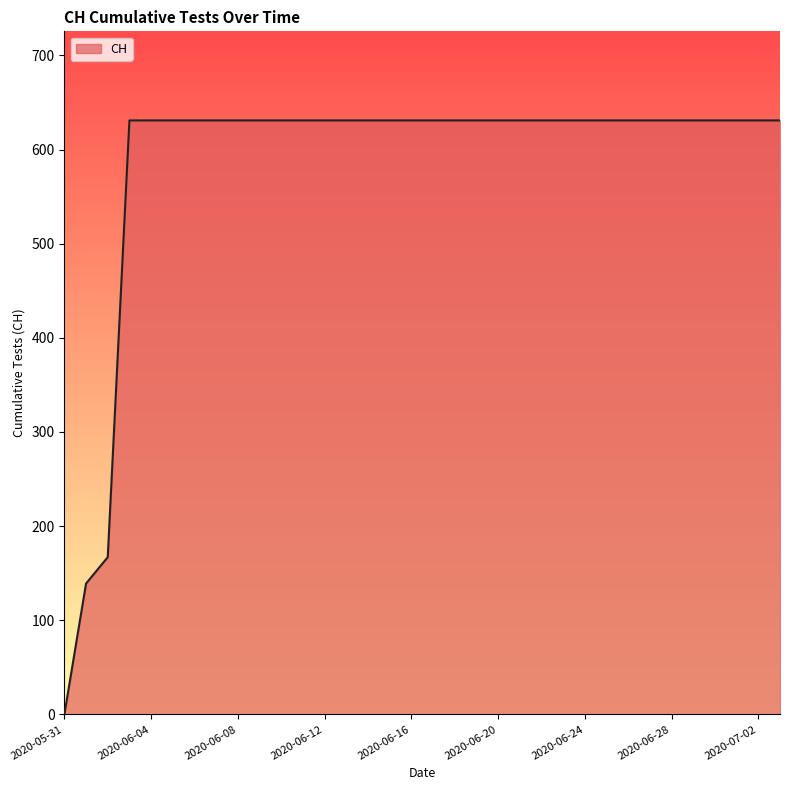

What is the maximum value shown in the chart?

631